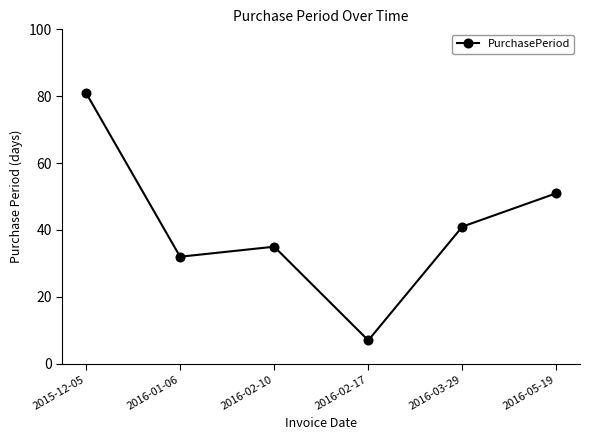

True or false: the data has more than 1 interior local peaks.

False